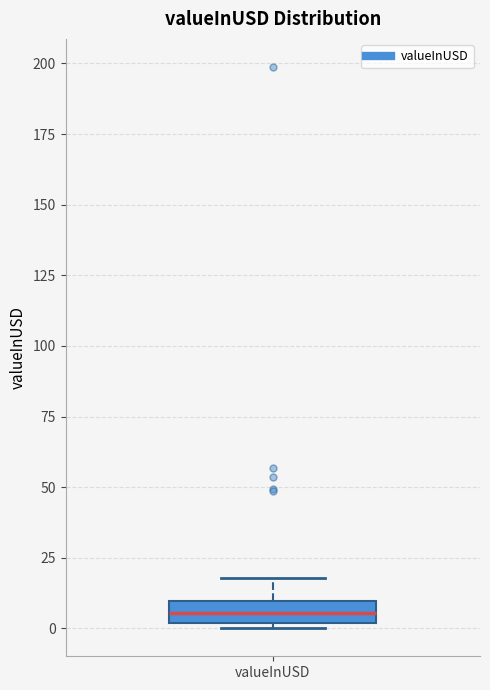

Read this box plot against the y-axis: the position of the median line, the range covered by the box, and the ends of both whiskers. The values are not printed on the chart, so give them approximately, as read against the axis.

median 5, box 0 to 10, whiskers 0 (just below the box's lower edge) to 20